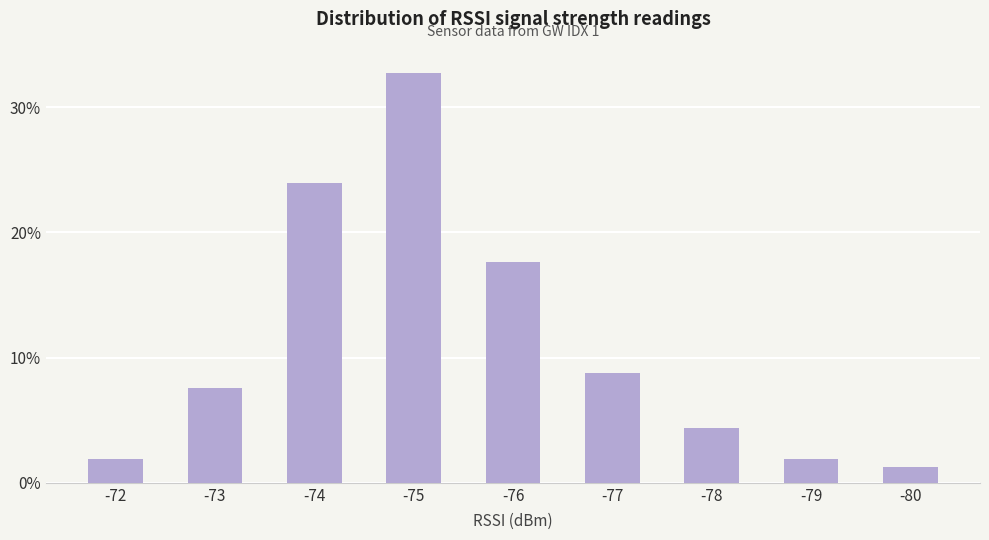

What is the ratio of the value at -74 to the value at -79?

12.7